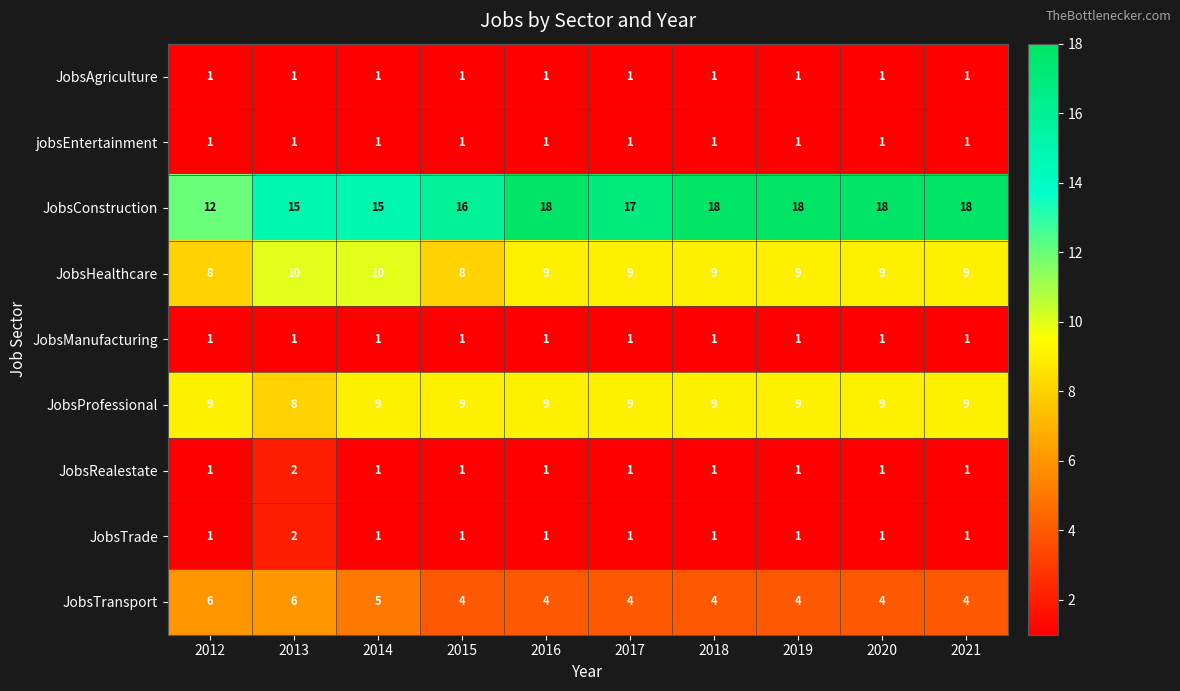

What is the average value of the JobsProfessional series?

9